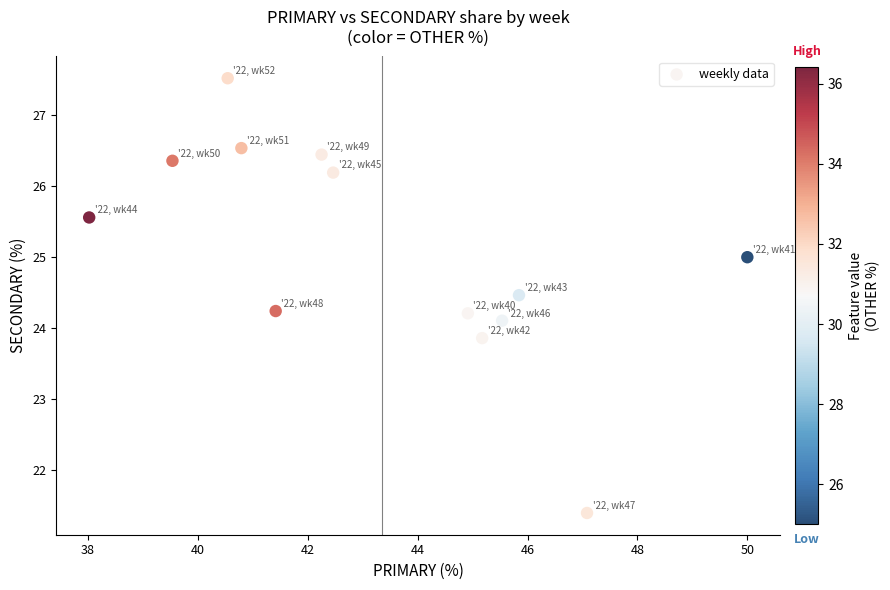

What is the range of Y values (max minus min)?

6.1